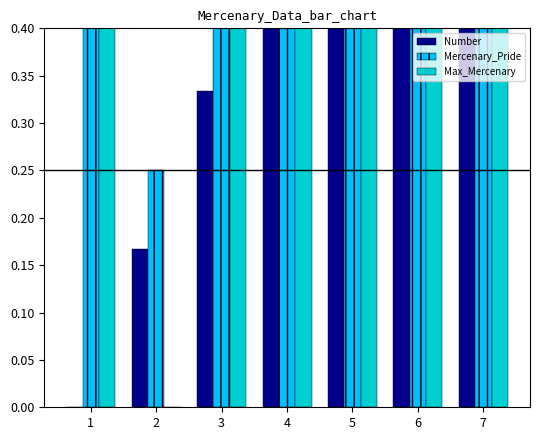

What is the difference between the Number values at 4 and 6?

0.3